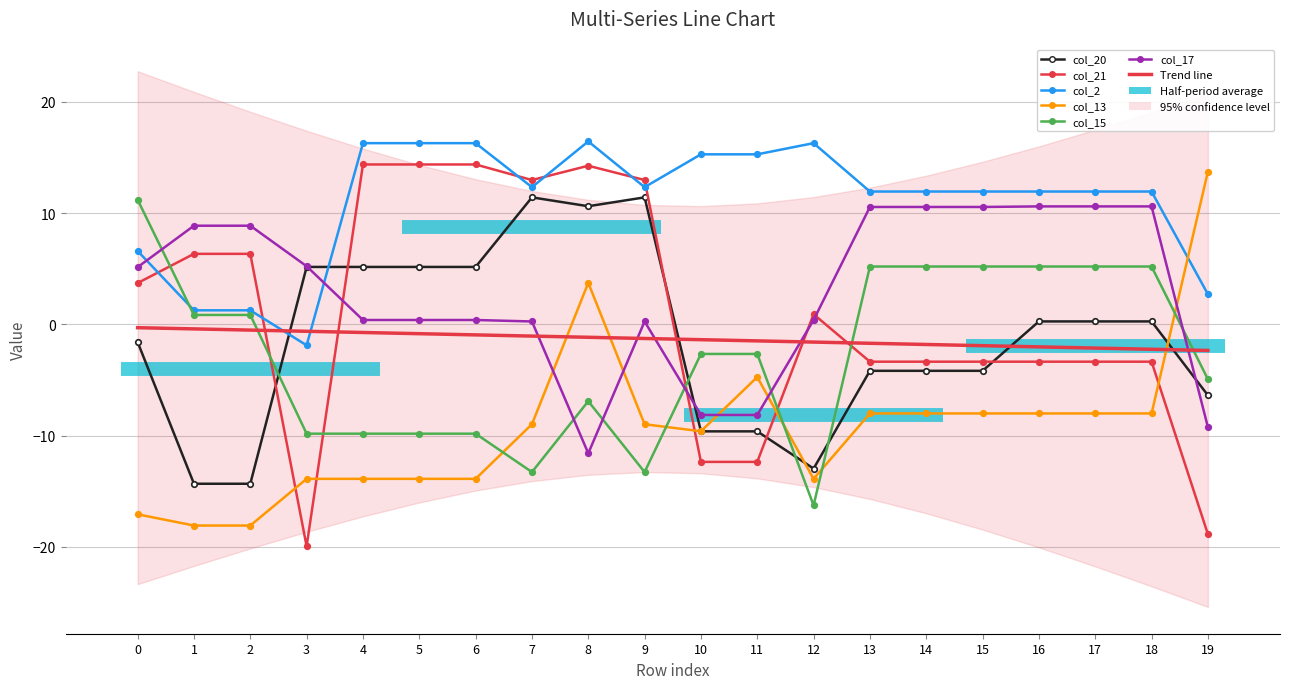

At which category does col_15 reach its first local peak?

8